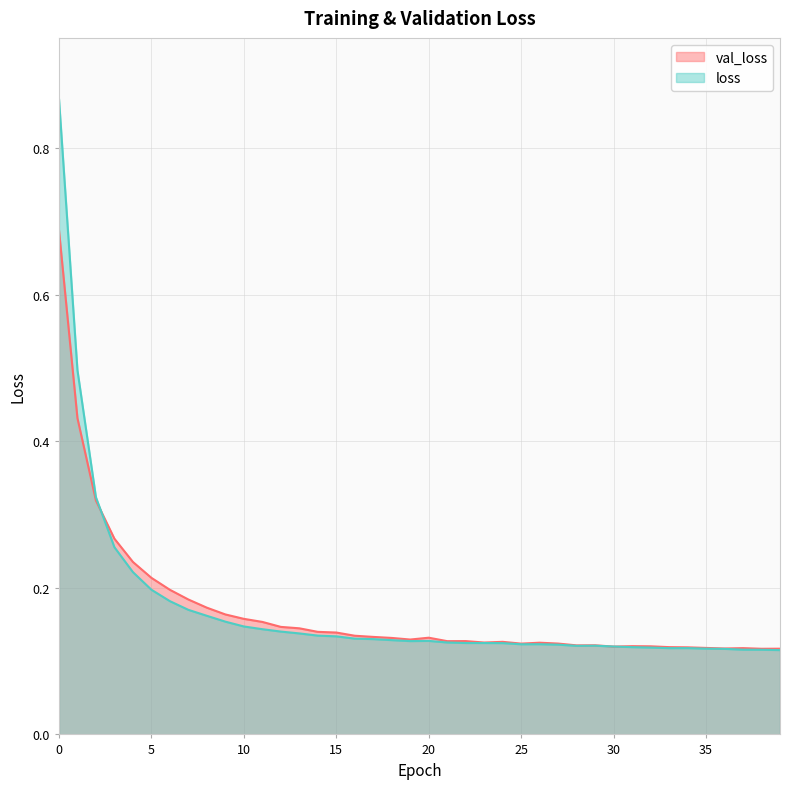

What is the value of the loss point at the 22nd from the left?

0.1